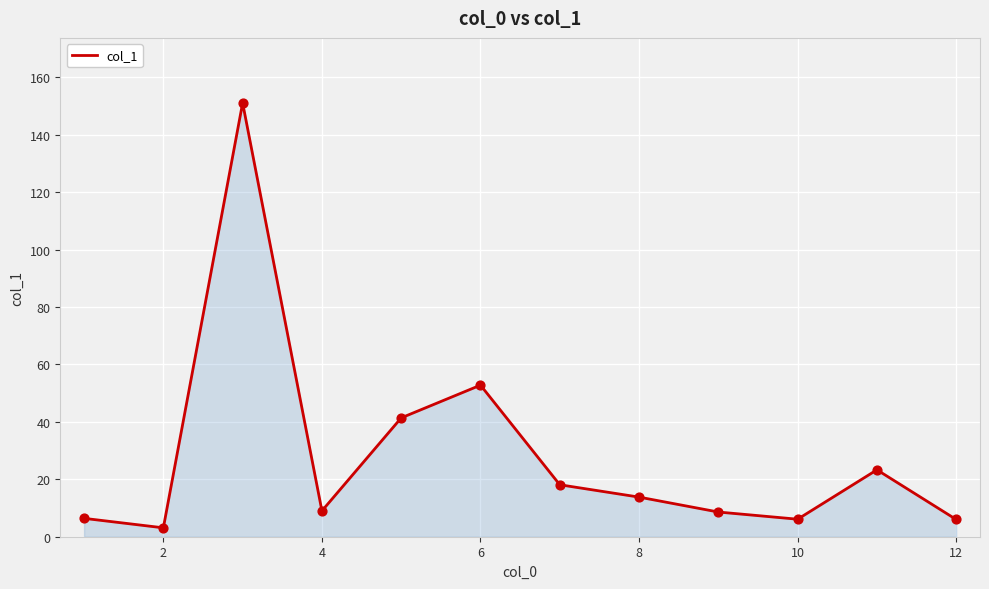

What is the difference between the maximum and minimum values?

148.0